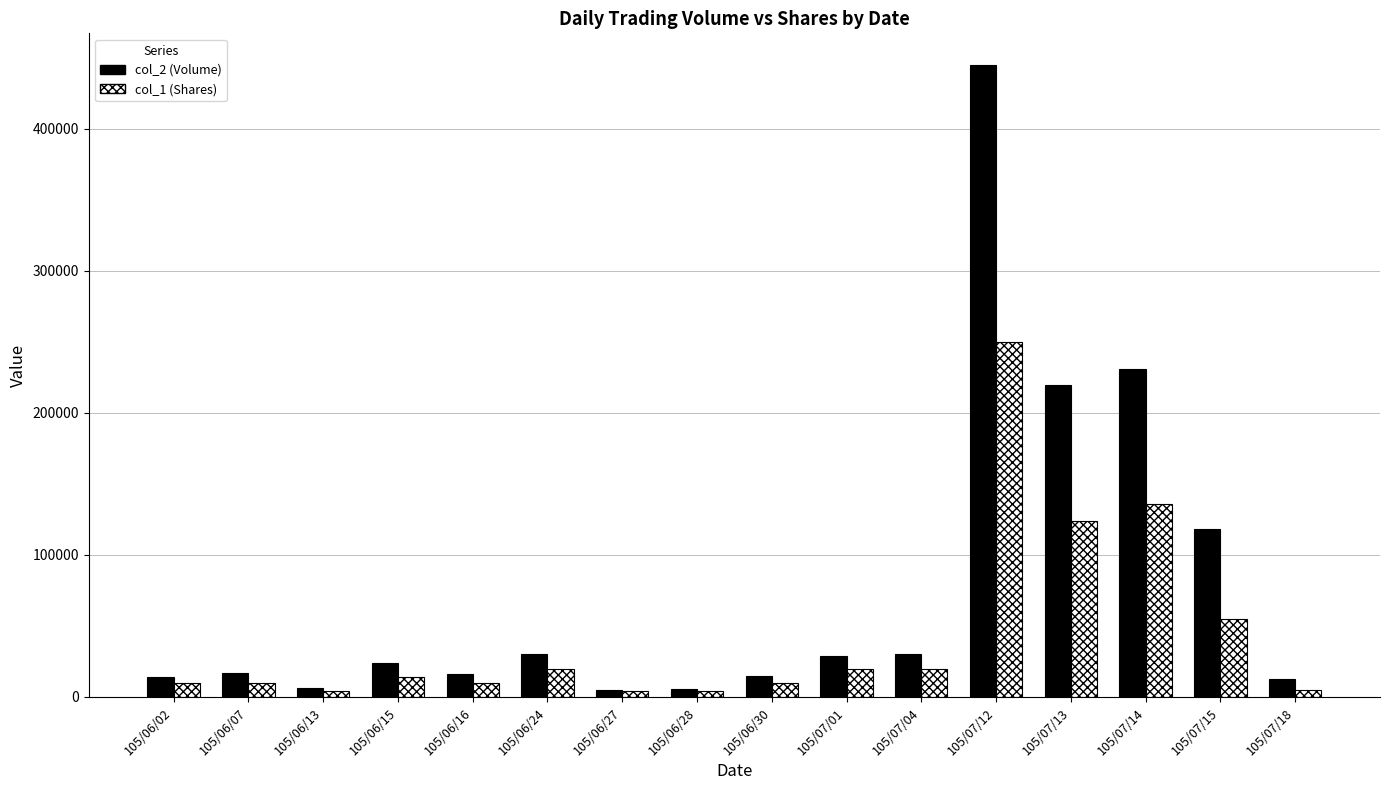

What are all the series names shown in the legend?

col_2 (Volume), col_1 (Shares)